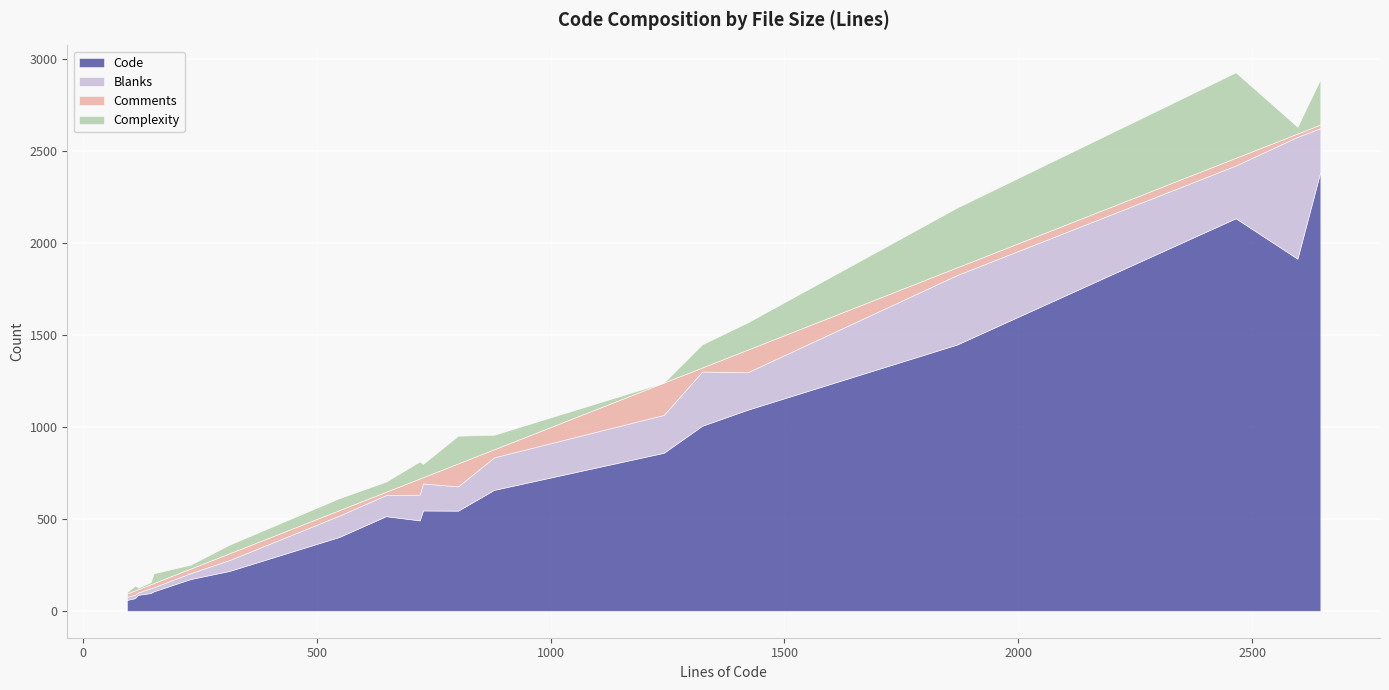

True or false: Comments has a value of 86 at 1421.

False